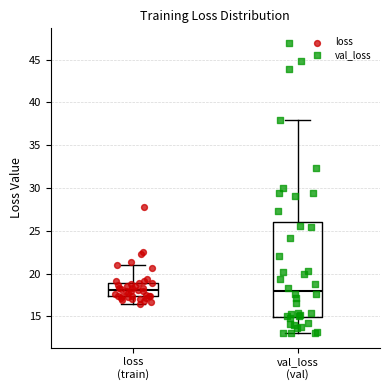

Reading left to right, read every box against the y-axis: the position of its median line, the range the box covers, and the ends of its whiskers. The values are not printed on the chart, so give them approximately, as read against the axis.

loss (train): median 18.0, box 17.5 to 19.0, whiskers 16.5 to 21.0
val_loss (val): median 18.0, box 15.0 to 26.0, whiskers 13.0 to 38.0